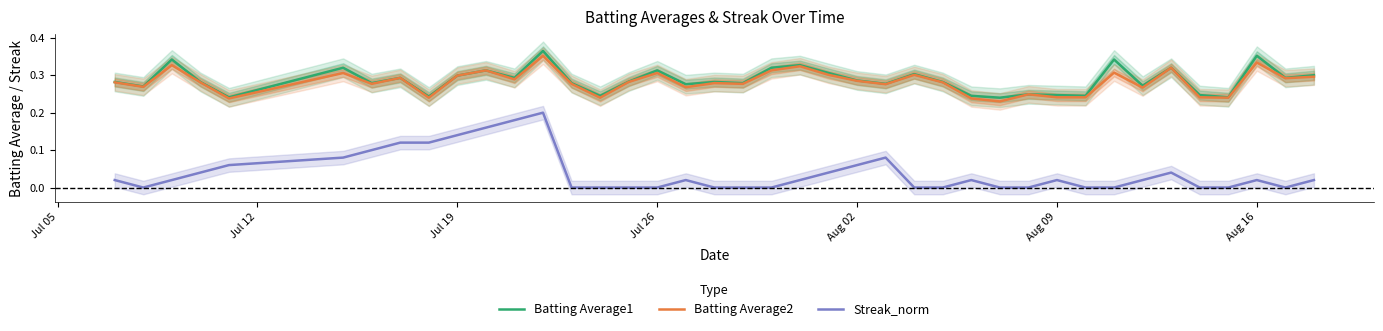

Reading left to right, list all the values displayed in this chart.

Batting Average1: 0.3	0.3	0.3	0.3	0.2	0.3	0.3	0.3	0.2	0.3	0.3	0.3	0.4	0.3	0.2	0.3	0.3	0.3	0.3	0.3	0.3	0.3	0.3	0.3	0.3	0.3	0.3	0.2	0.2	0.2	0.2	0.2	0.3	0.3	0.3	0.2	0.2	0.4	0.3	0.3
Batting Average2: 0.3	0.3	0.3	0.3	0.2	0.3	0.3	0.3	0.2	0.3	0.3	0.3	0.4	0.3	0.2	0.3	0.3	0.3	0.3	0.3	0.3	0.3	0.3	0.3	0.3	0.3	0.3	0.2	0.2	0.2	0.2	0.2	0.3	0.3	0.3	0.2	0.2	0.3	0.3	0.3
Streak_norm: 0.0	0.0	0.0	0.0	0.1	0.1	0.1	0.1	0.1	0.1	0.2	0.2	0.2	0.0	0.0	0.0	0.0	0.0	0.0	0.0	0.0	0.0	0.0	0.1	0.1	0.0	0.0	0.0	0.0	0.0	0.0	0.0	0.0	0.0	0.0	0.0	0.0	0.0	0.0	0.0